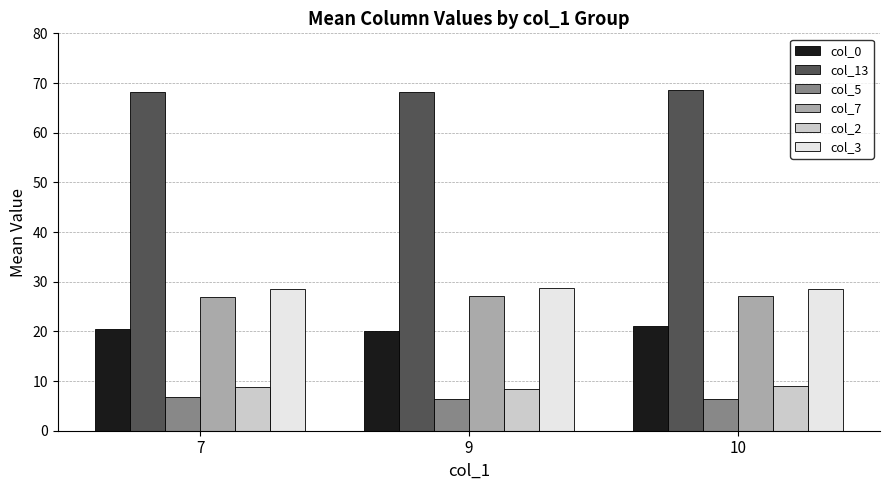

What are all the series names shown in the legend?

col_0, col_13, col_5, col_7, col_2, col_3